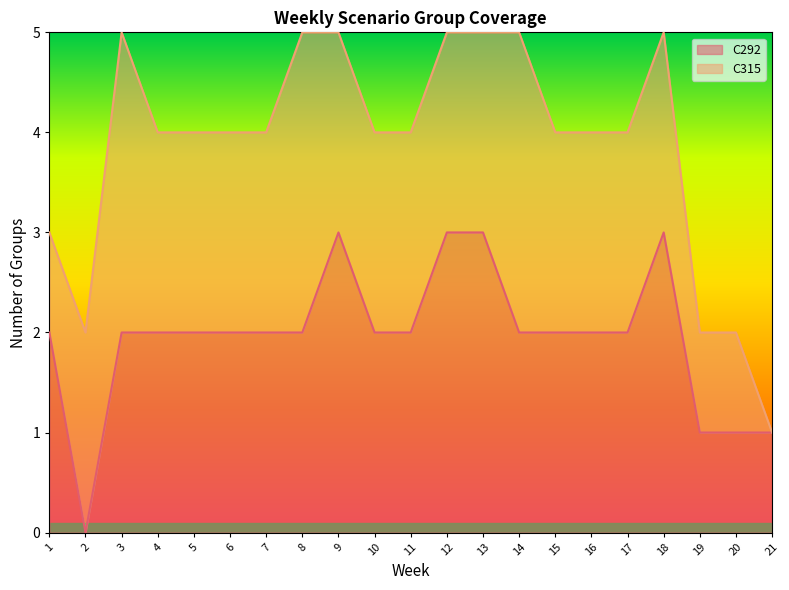

Which category has the lowest value across all series?

2